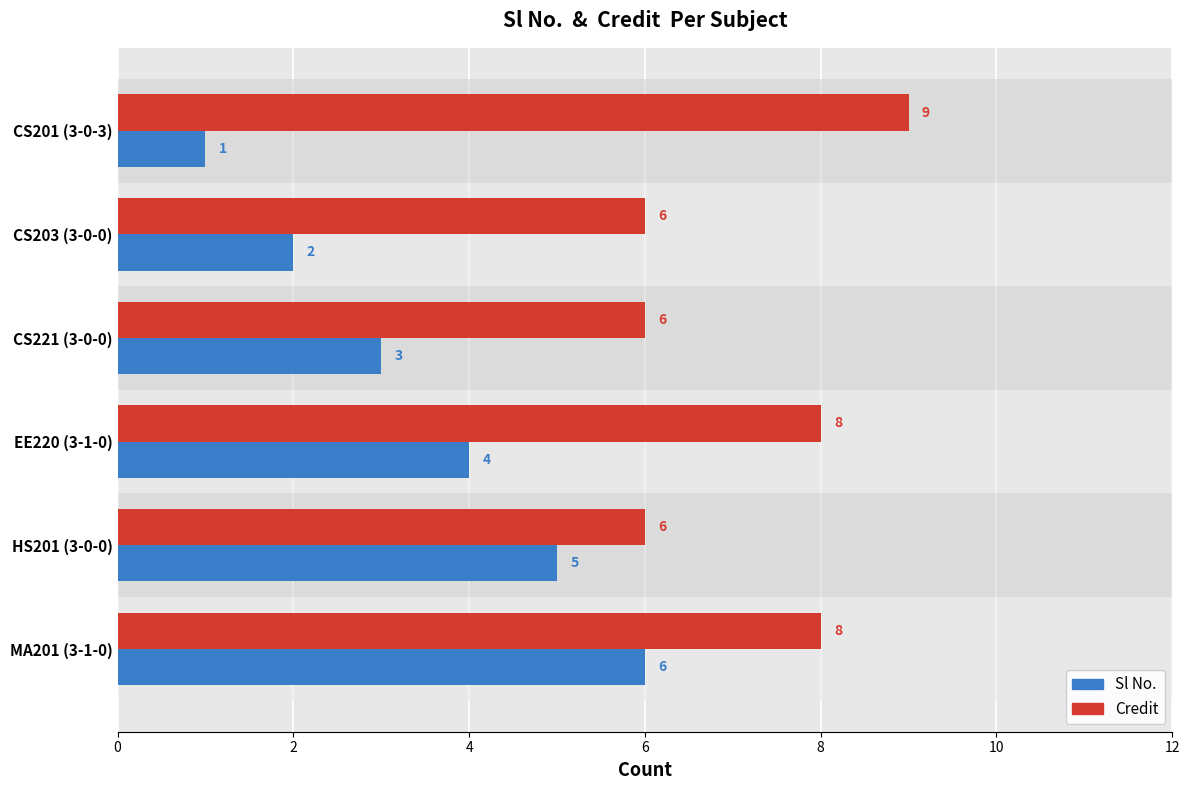

What is the difference between the maximum and minimum values in the Credit series?

3